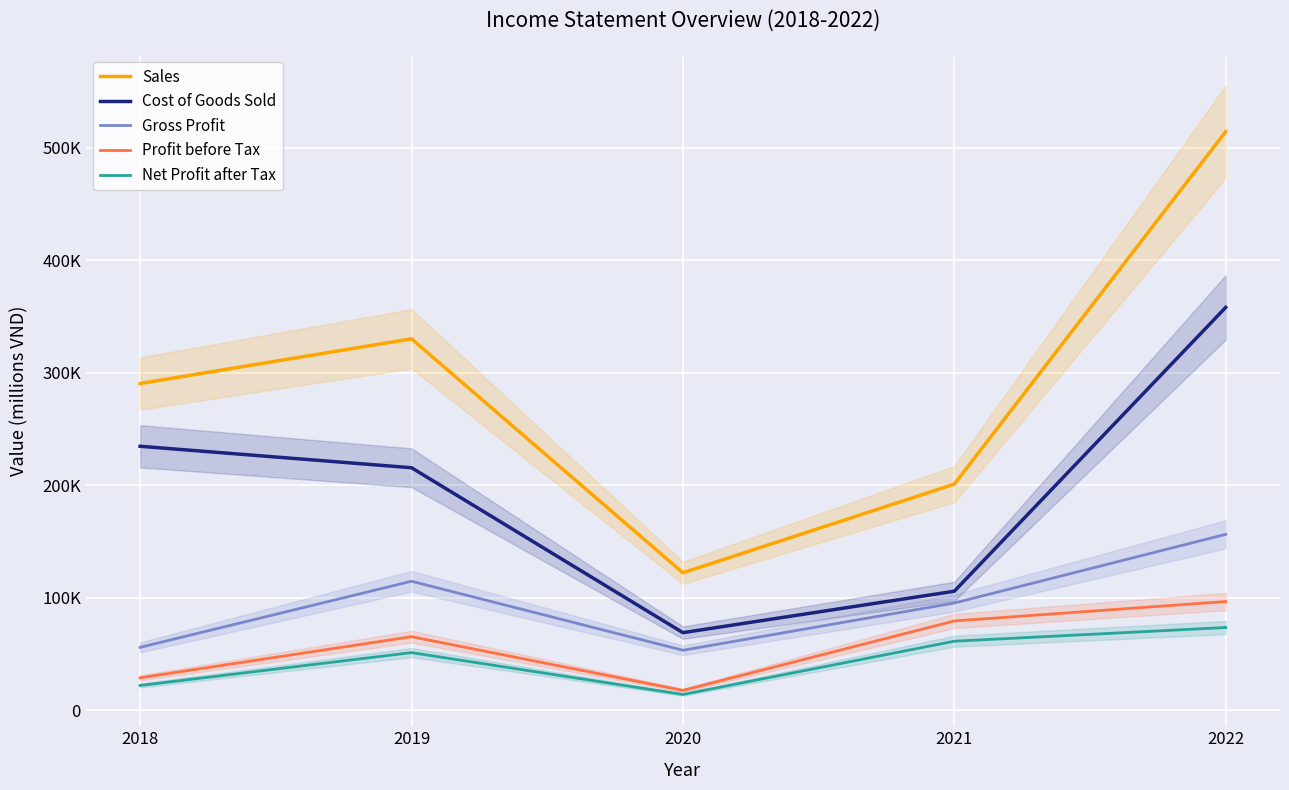

How many data points in Sales are above 290305?

2